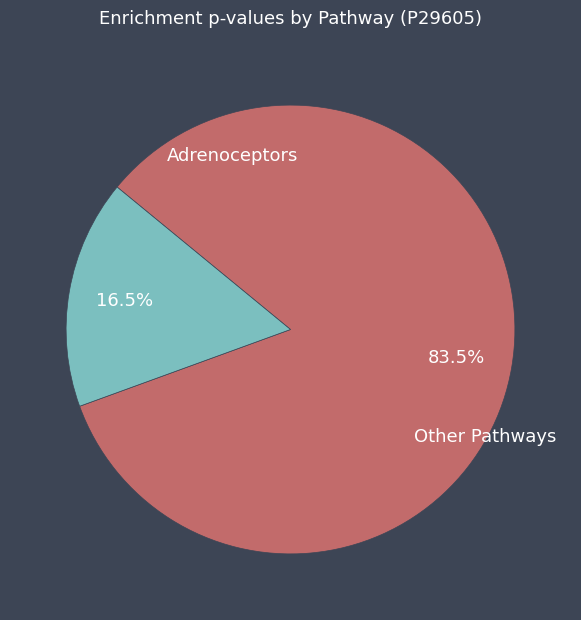

How many segments does this pie chart have?

2